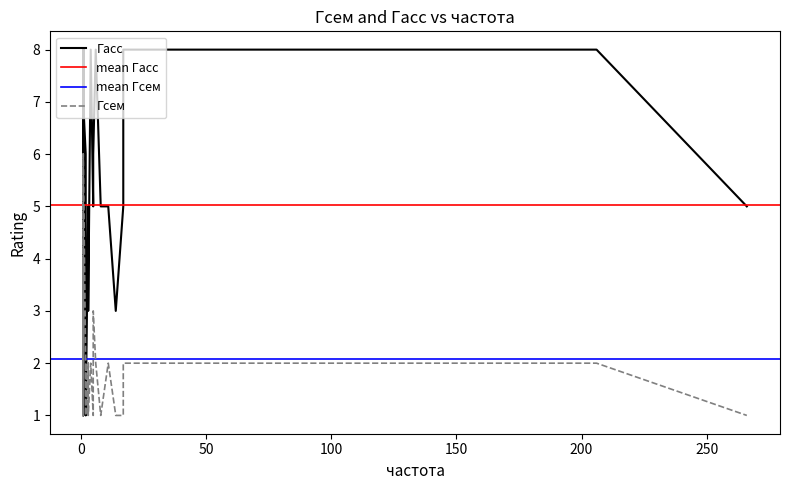

Count the Гсем values in the range 1 to 2.

31